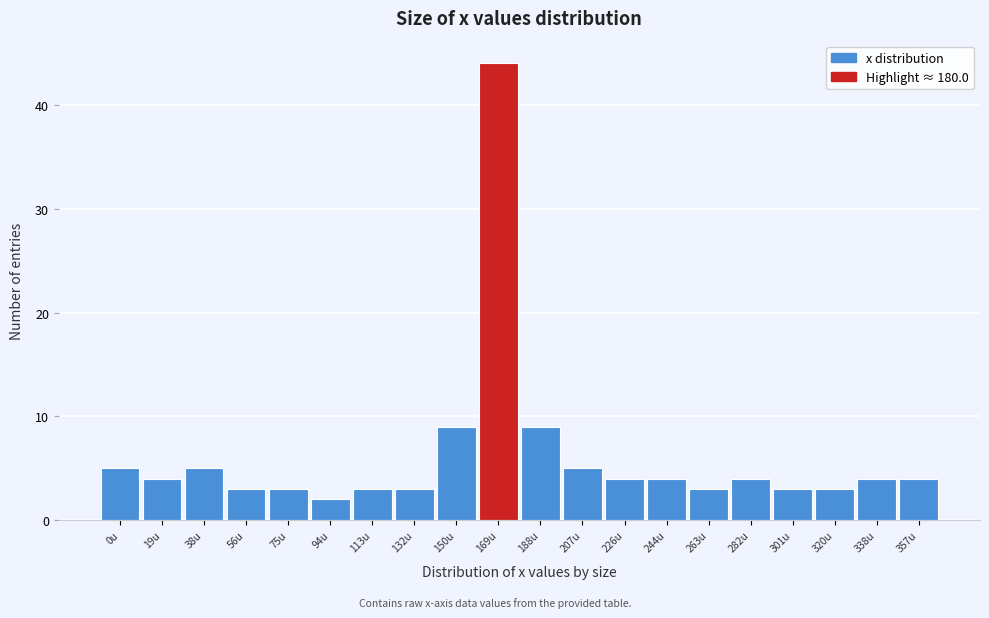

Reading left to right, list all the values displayed in this chart.

5	4	5	3	3	2	3	3	9	44	9	5	4	4	3	4	3	3	4	4